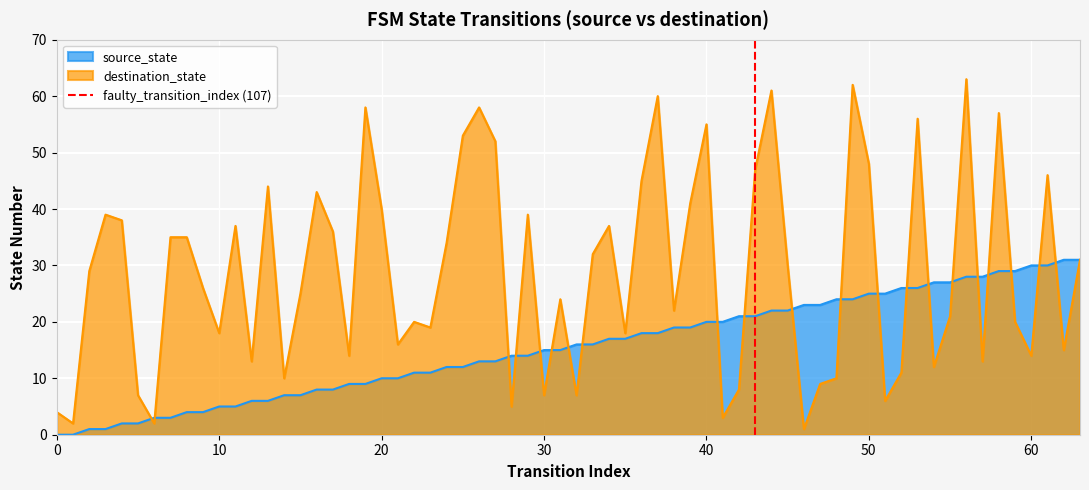

Does the chart display data point markers on the line(s)?

No